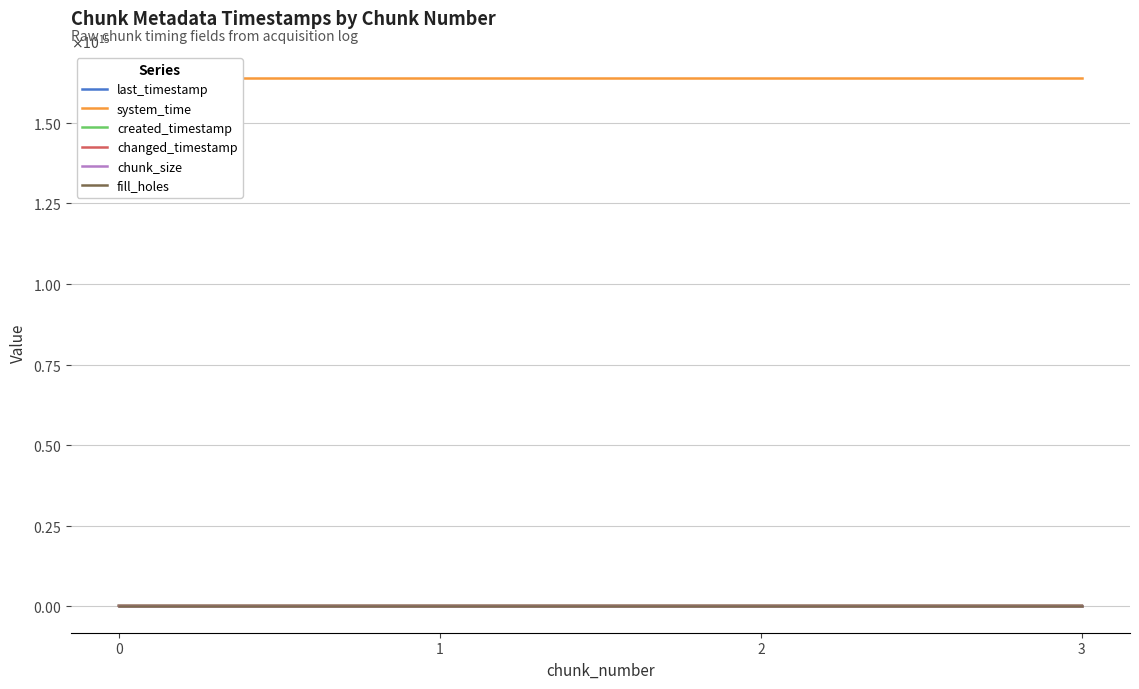

Count the number of data series in this chart.

6